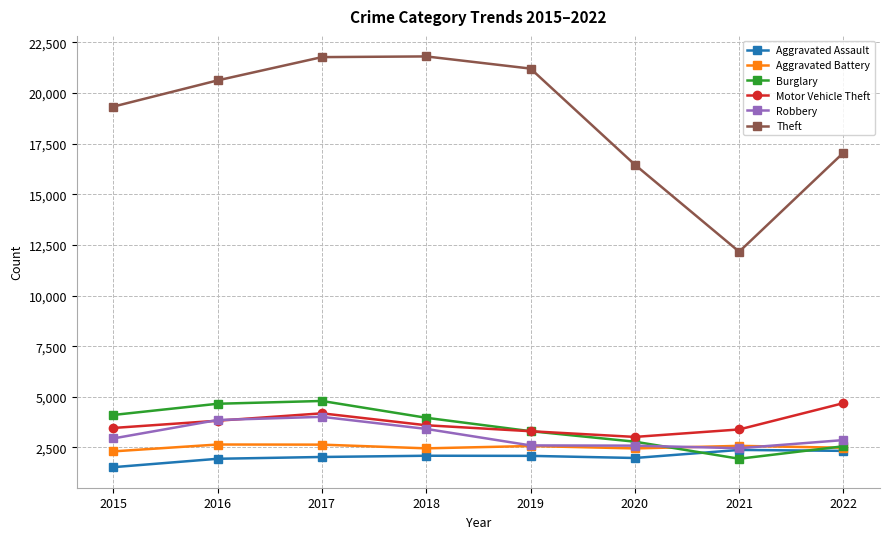

What is the difference between the maximum and minimum values in the Motor Vehicle Theft series?

1668